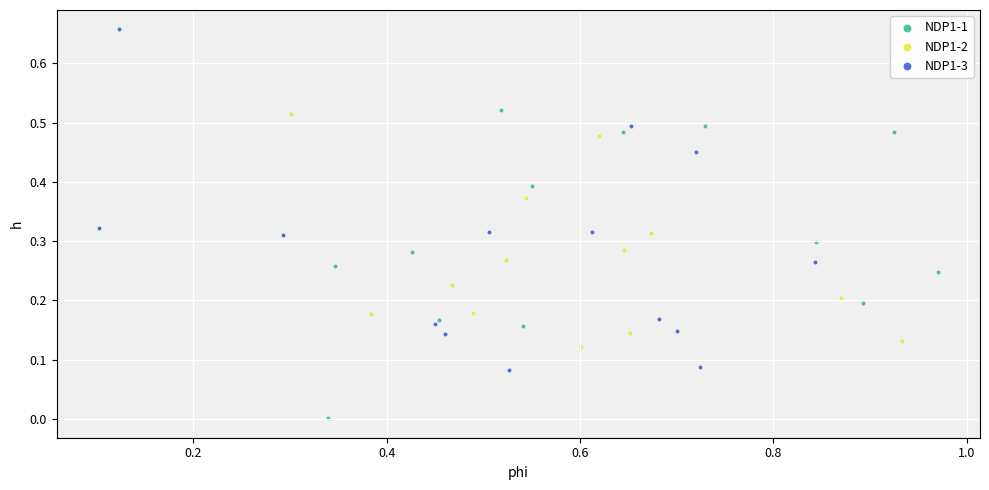

Which series reaches the maximum Y coordinate?

NDP1-3